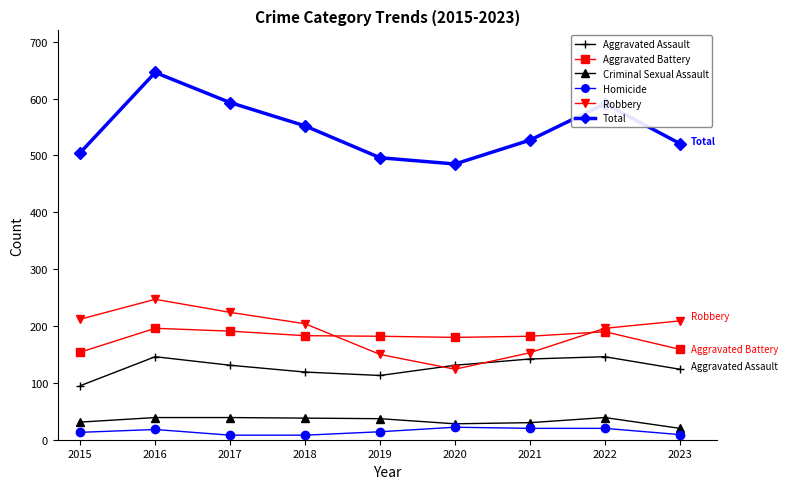

Is it true that Homicide equals 20 at 2022?

True